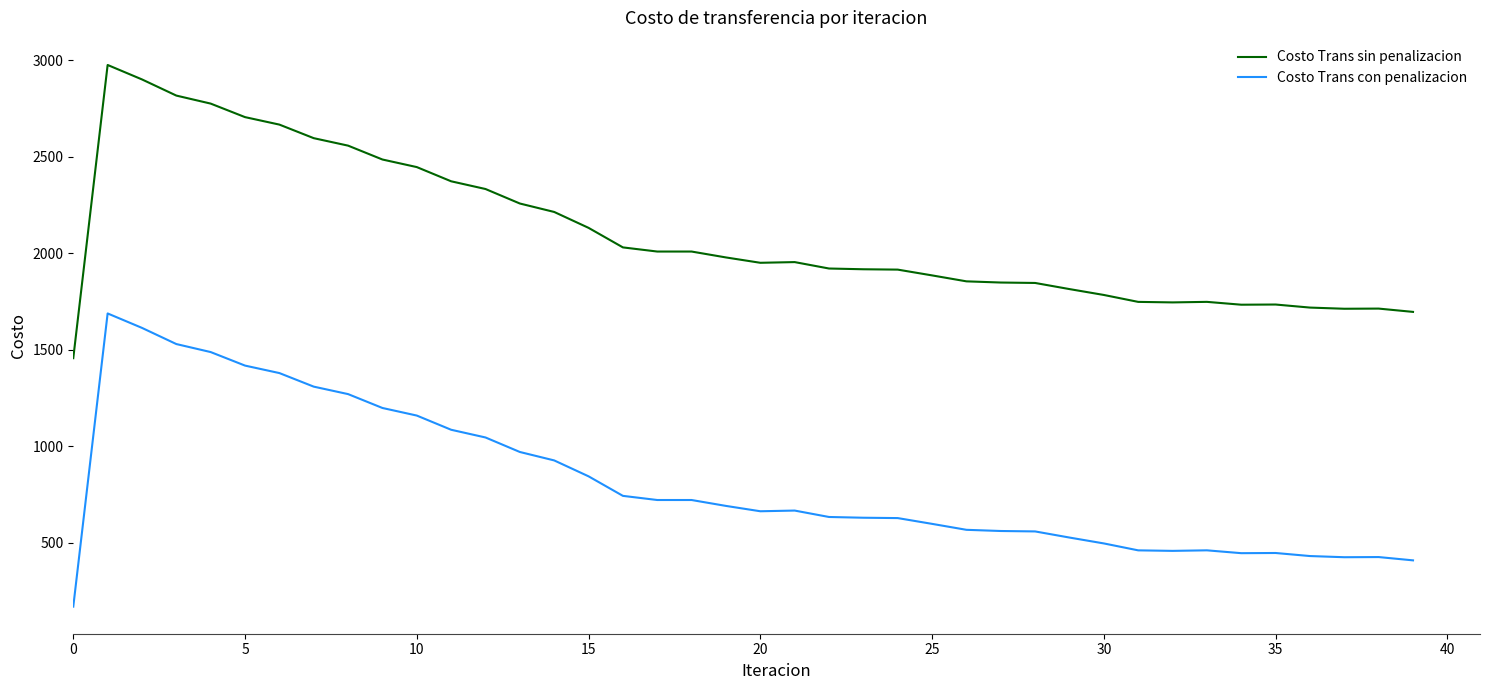

List the series in order of their overall mean, lowest first.

Costo Trans con penalizacion, Costo Trans sin penalizacion